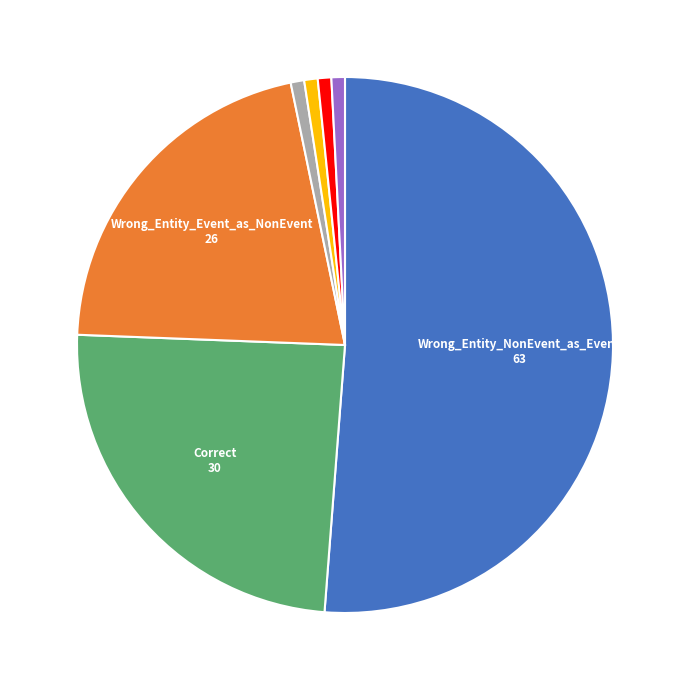

Is there any slice that represents more than half of the pie?

Yes